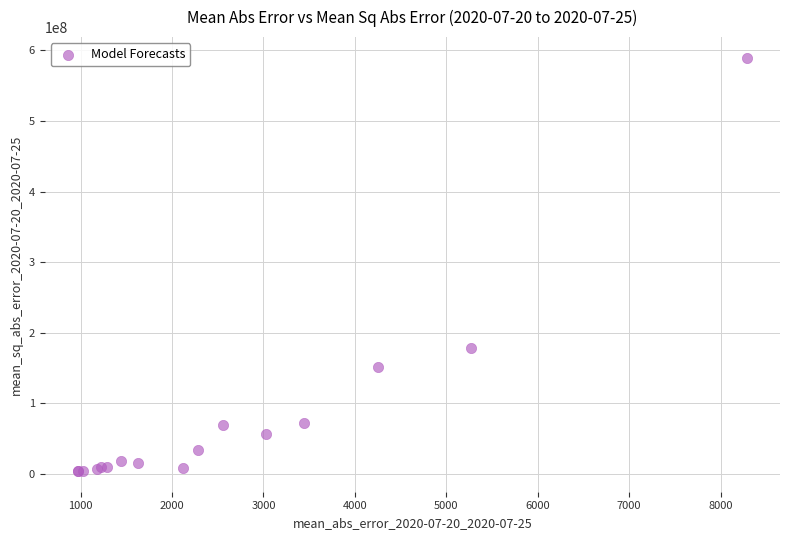

What Y value in the scatter plot is closest to 296651822?

178513285.7